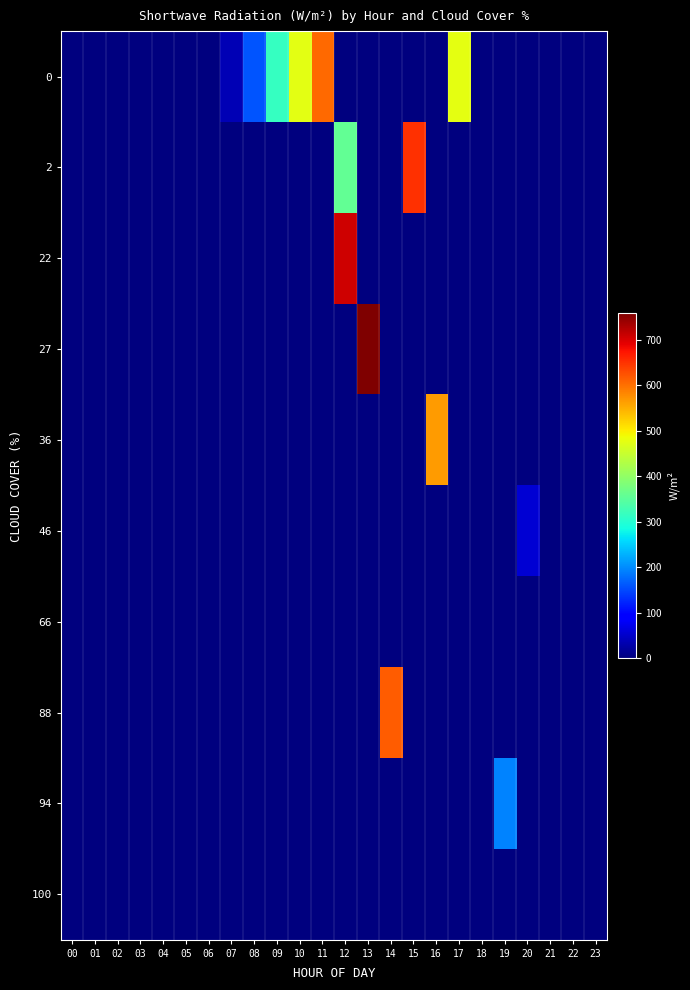

Which has a higher value, 11 or 04?

11